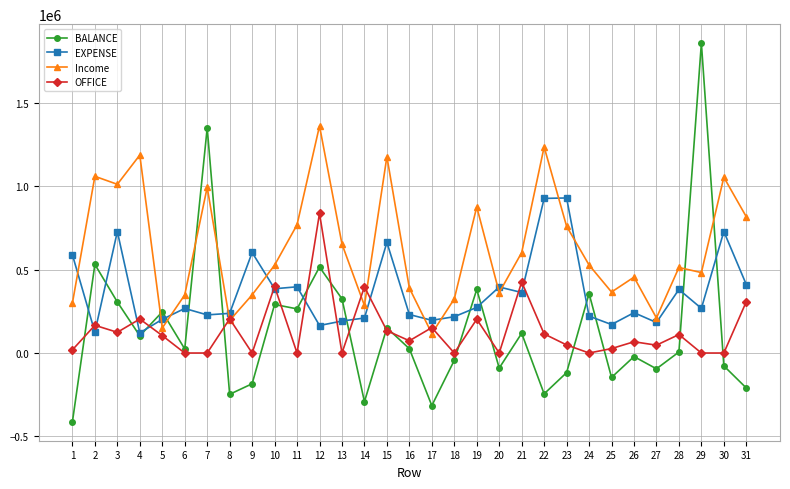

What is the sum of the OFFICE values at 19 and 27?

249800